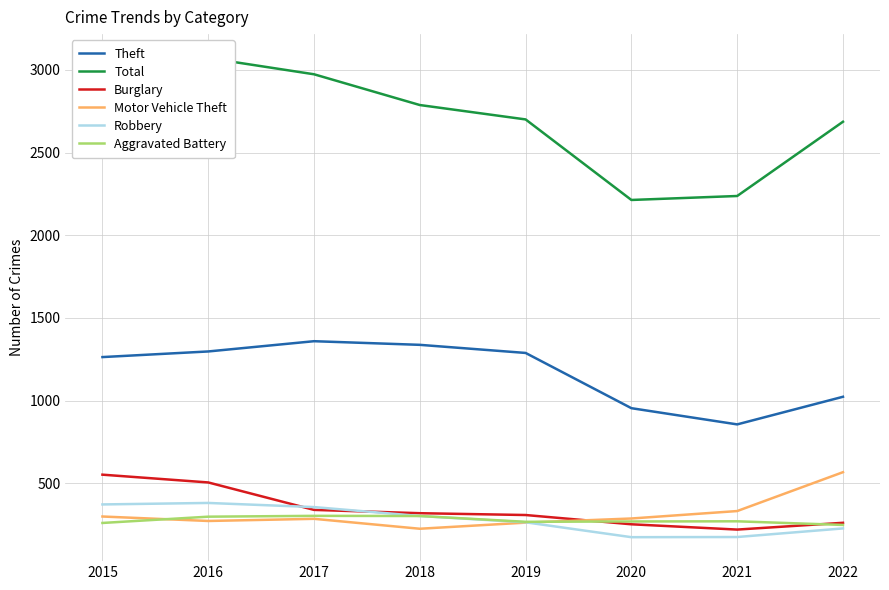

What are all the series names shown in the legend?

Theft, Total, Burglary, Motor Vehicle Theft, Robbery, Aggravated Battery